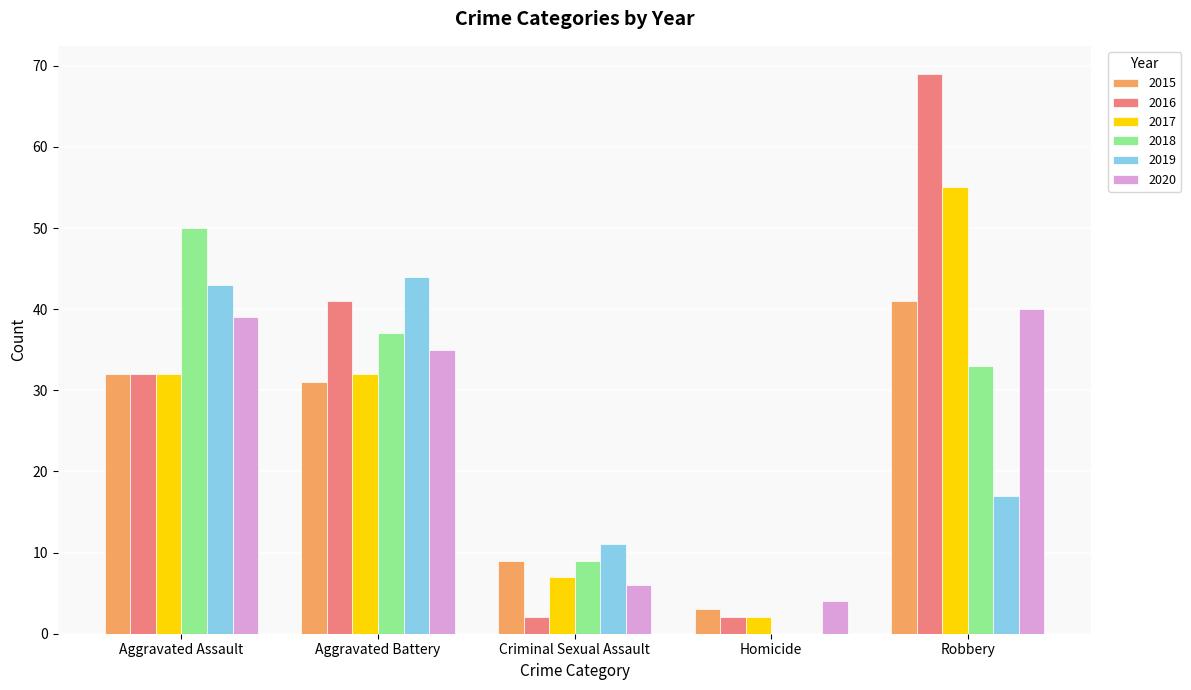

What is the sum of all 2017 values?

128